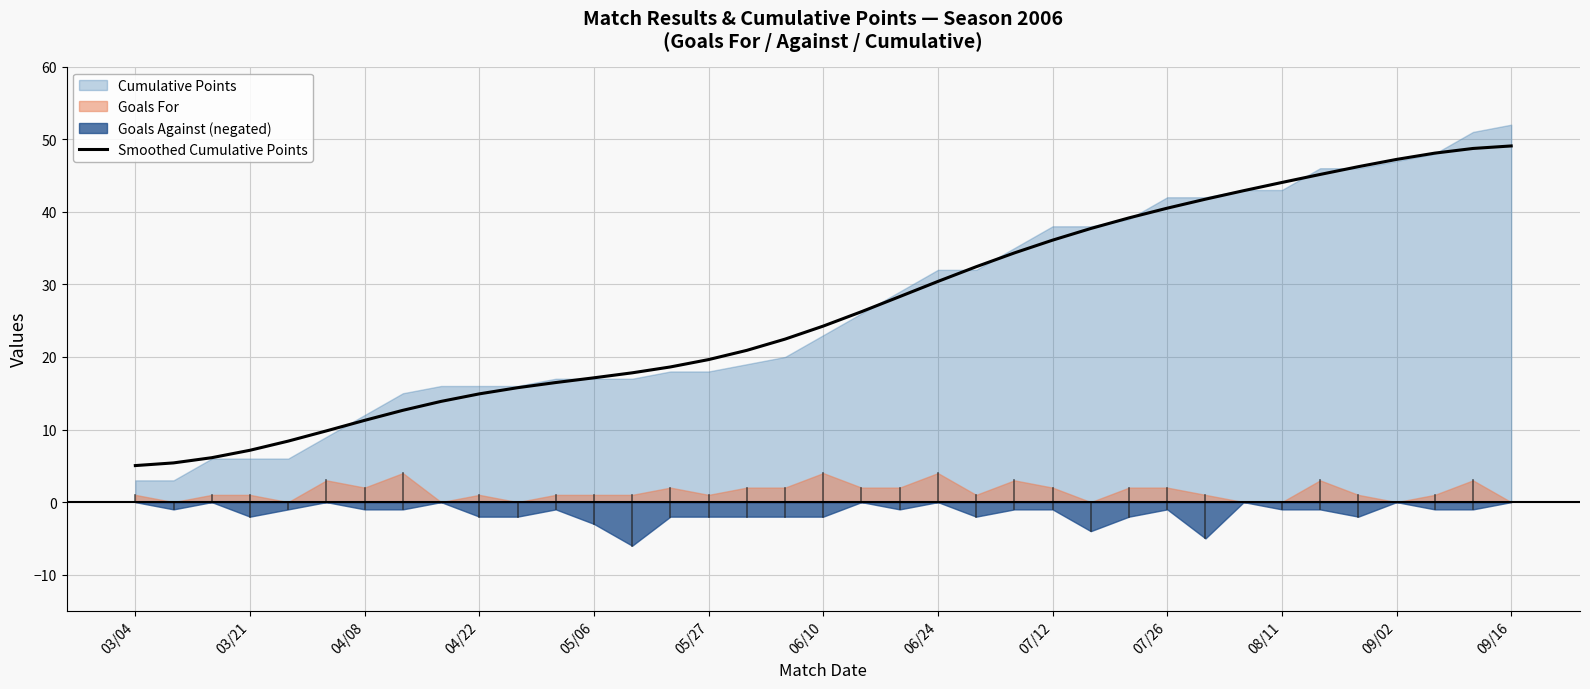

What is the sum of all values?

986.0